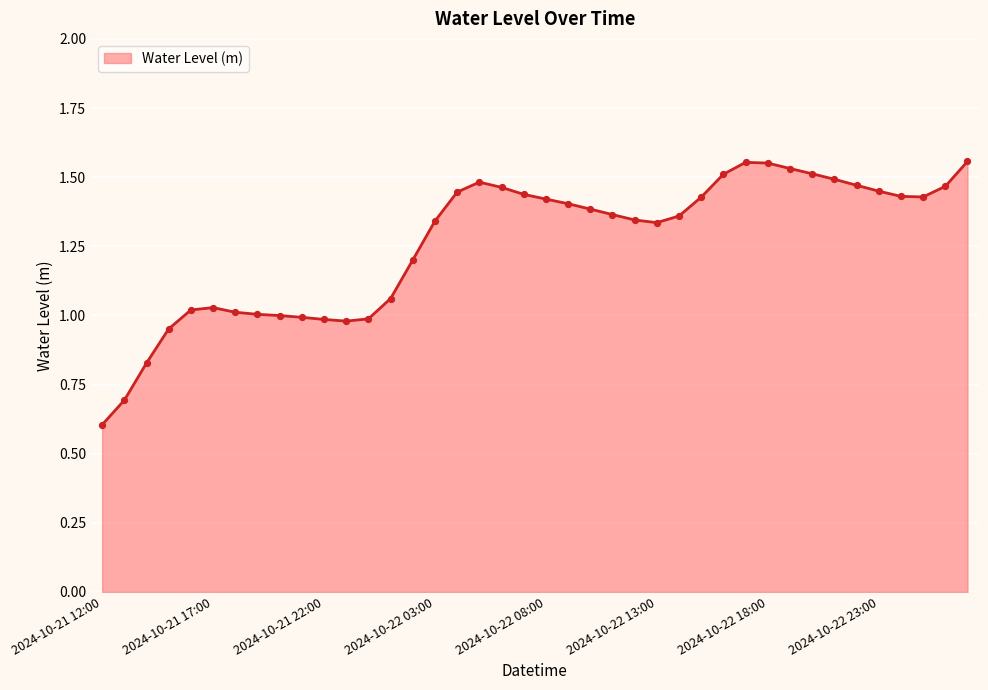

What is the minimum value shown in the chart?

0.6